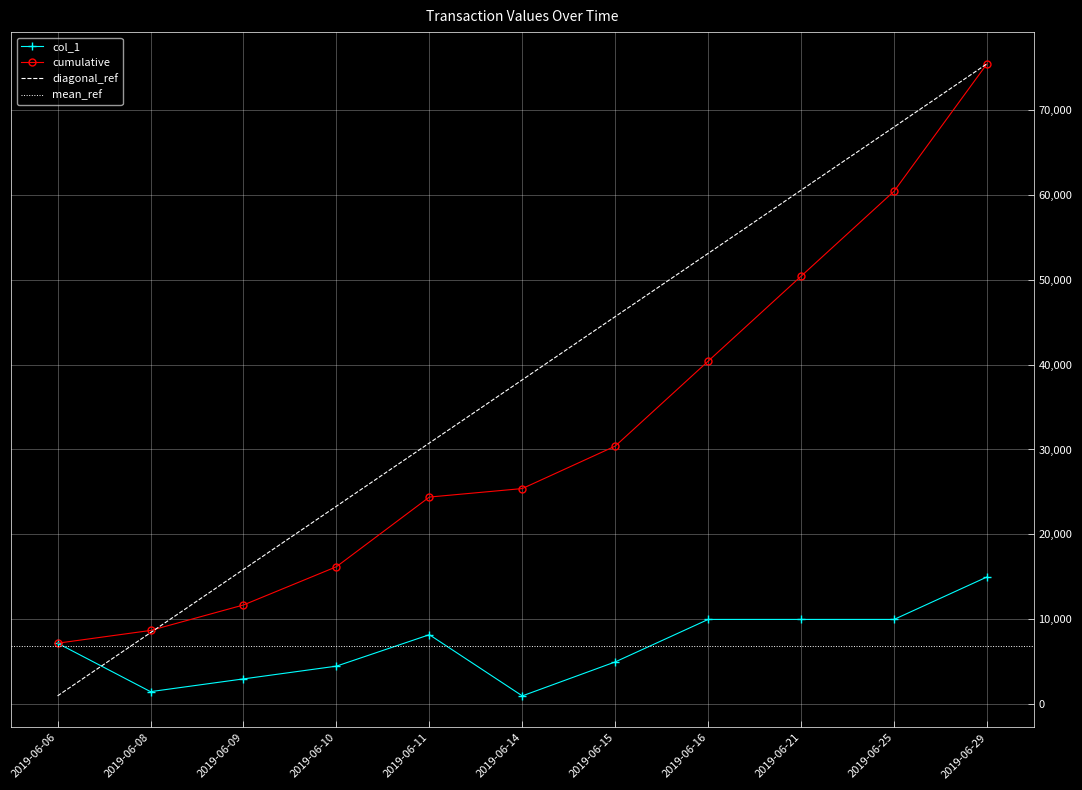

At which label does the data first exceed 7200?

2019-06-11